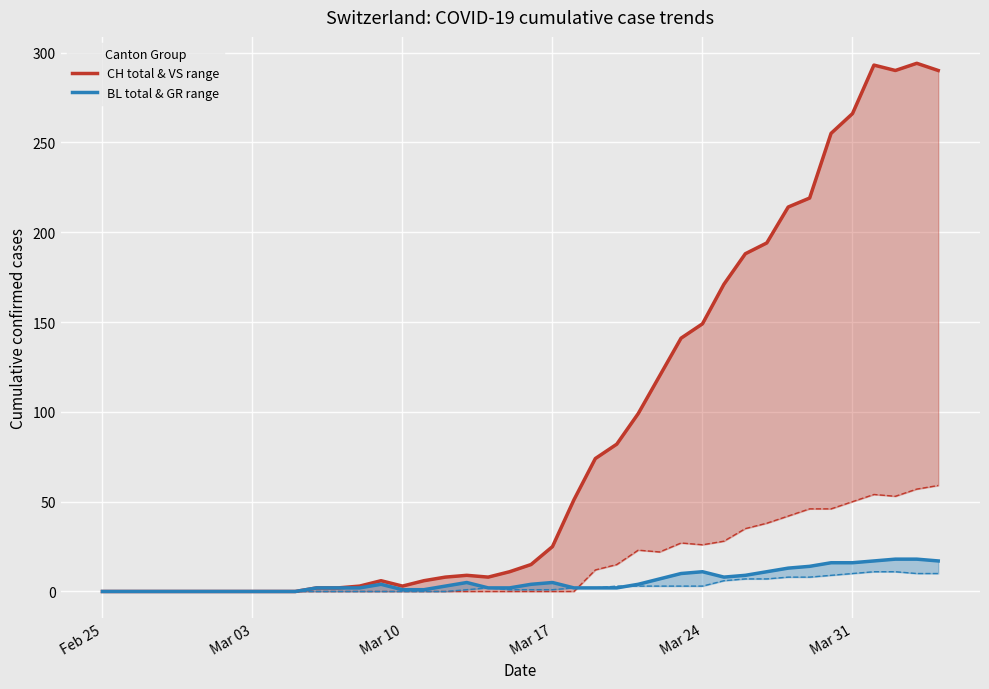

Count the number of categories in the chart.

40